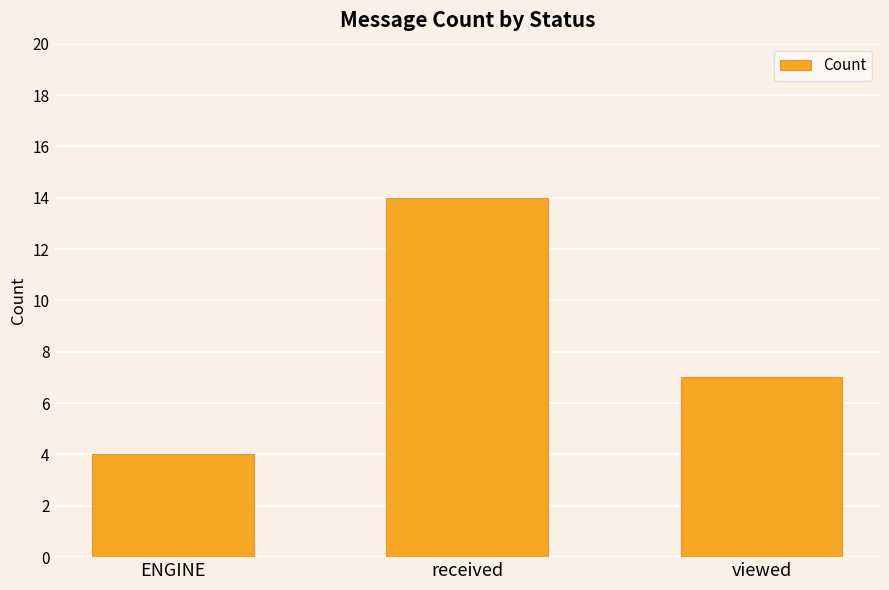

What is the ratio of the value at ENGINE to the value at viewed?

0.6